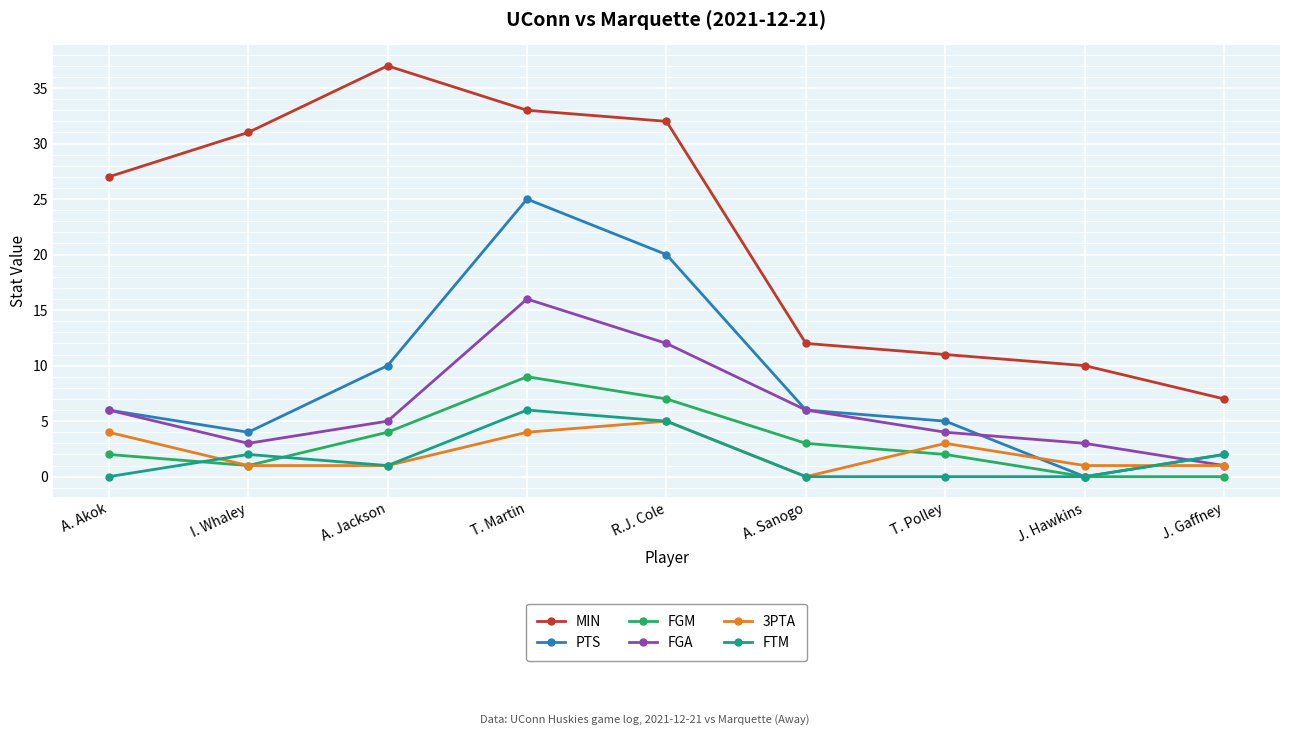

What value does the 3PTA series have at T. Polley?

3